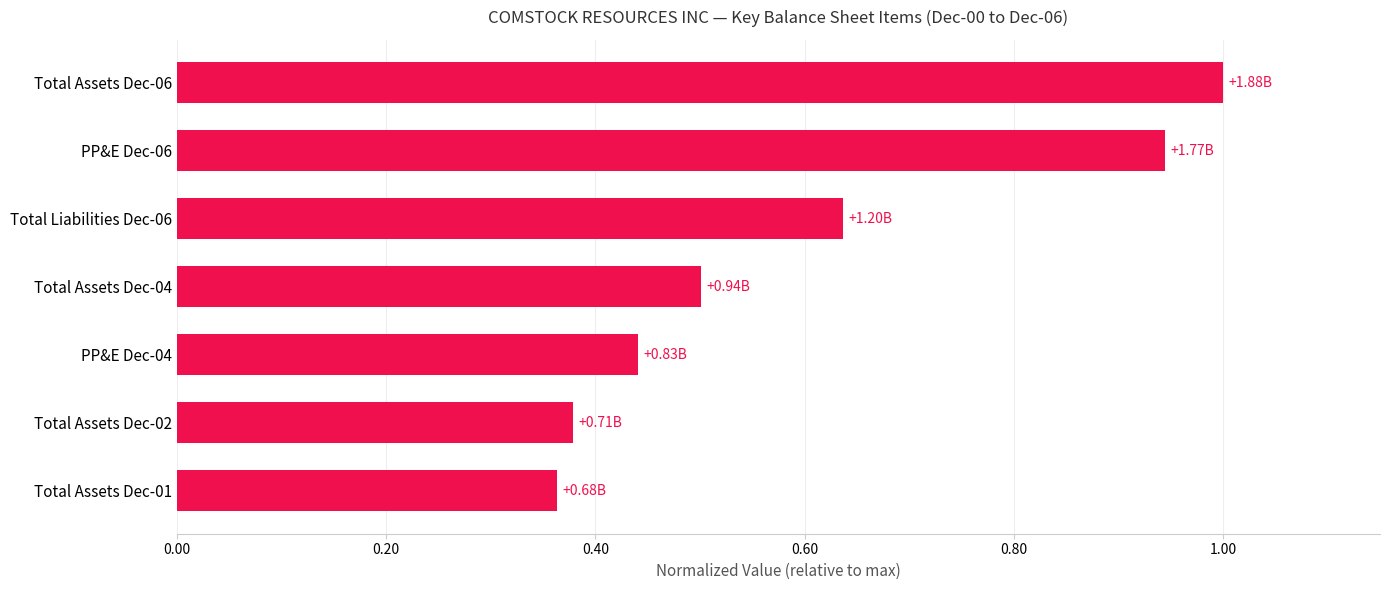

Which category has the lowest value across all series?

Total Assets Dec-01